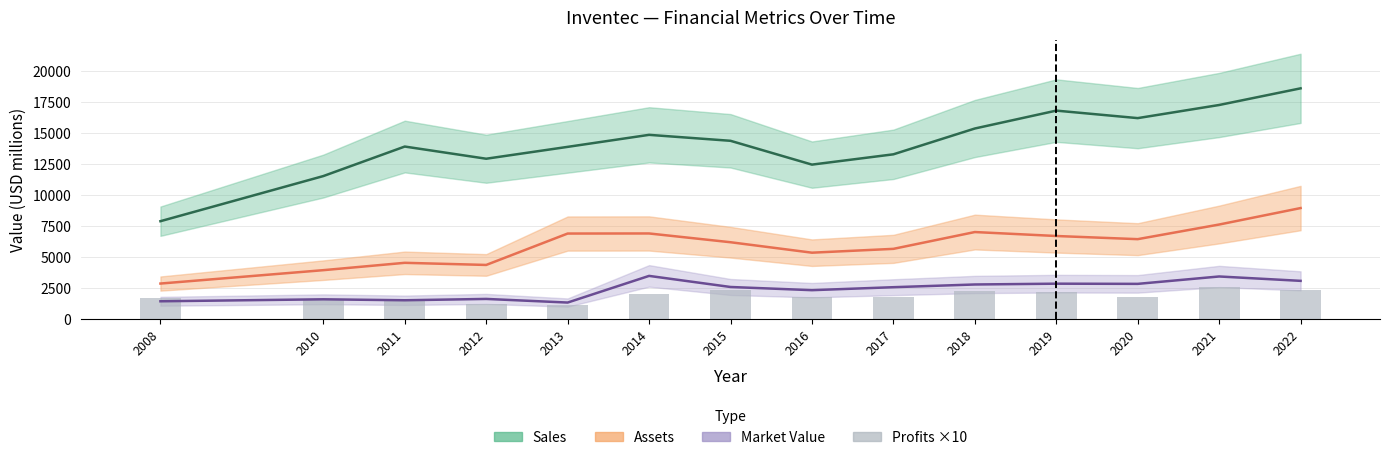

Reading left to right, extract all data points from this chart.

Sales: 2008=7890	2010=11530	2011=13912	2012=12929	2013=13886	2014=14856	2015=14375	2016=12454	2017=13285	2018=15367	2019=16810	2020=16205	2021=17263	2022=18607
Assets: 2008=2860	2010=3940	2011=4533	2012=4361	2013=6894	2014=6901	2015=6193	2016=5350	2017=5659	2018=7015	2019=6696	2020=6441	2021=7622	2022=8950
Market Value: 2008=1430	2010=1590	2011=1512	2012=1620	2013=1328	2014=3478	2015=2583	2016=2326	2017=2566	2018=2785	2019=2850	2020=2835	2021=3431	2022=3078
Profits ×10: 2008=1700	2010=1600	2011=1442	2012=1194	2013=1090	2014=1995	2015=2342	2016=1752	2017=1748	2018=2220	2019=2160	2020=1782	2021=2563	2022=2341